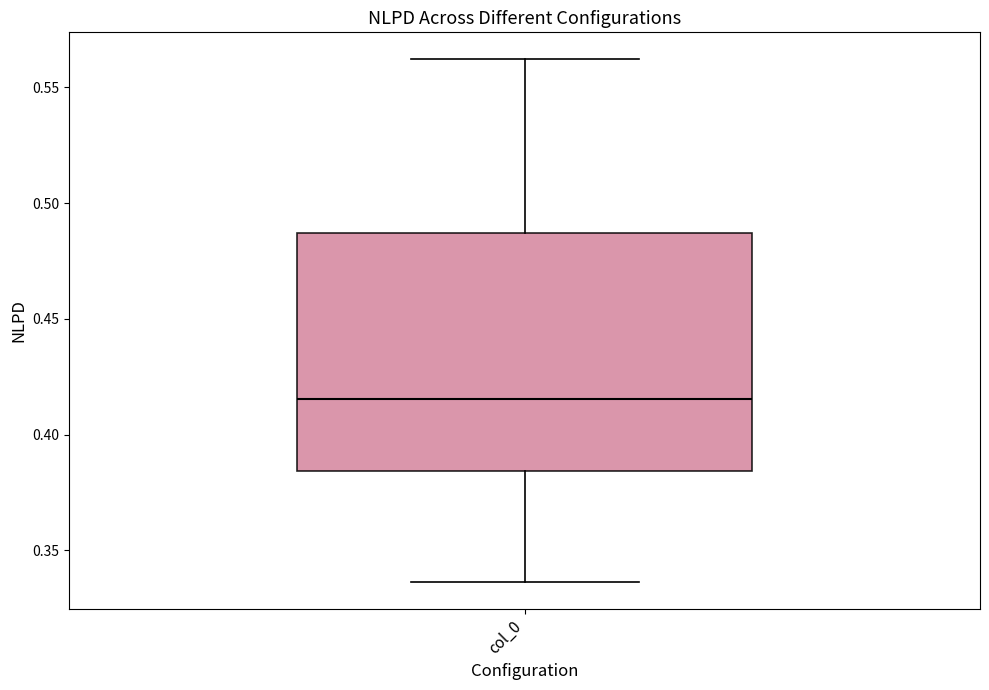

Read this box plot against the y-axis: the position of the median line, the range covered by the box, and the ends of both whiskers. The values are not printed on the chart, so give them approximately, as read against the axis.

median 0.415, box 0.385 to 0.485, whiskers 0.335 to 0.560